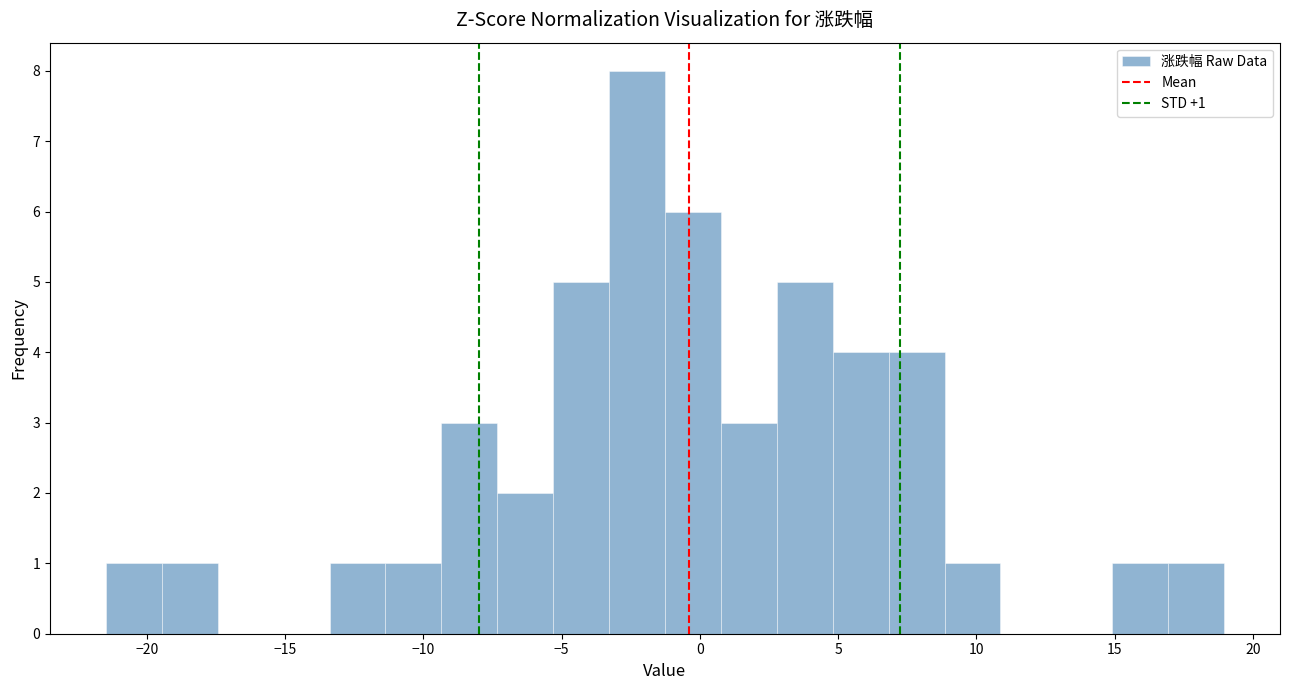

Which range on the x-axis has the tallest bar?

-3.5 to -1.5